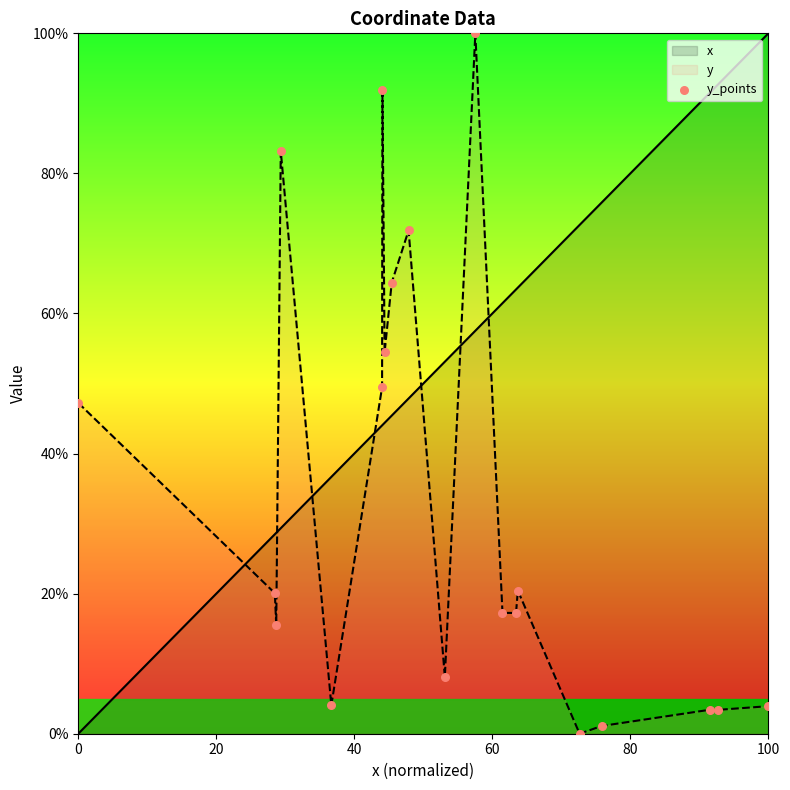

How many intersections are there between y and x?

7